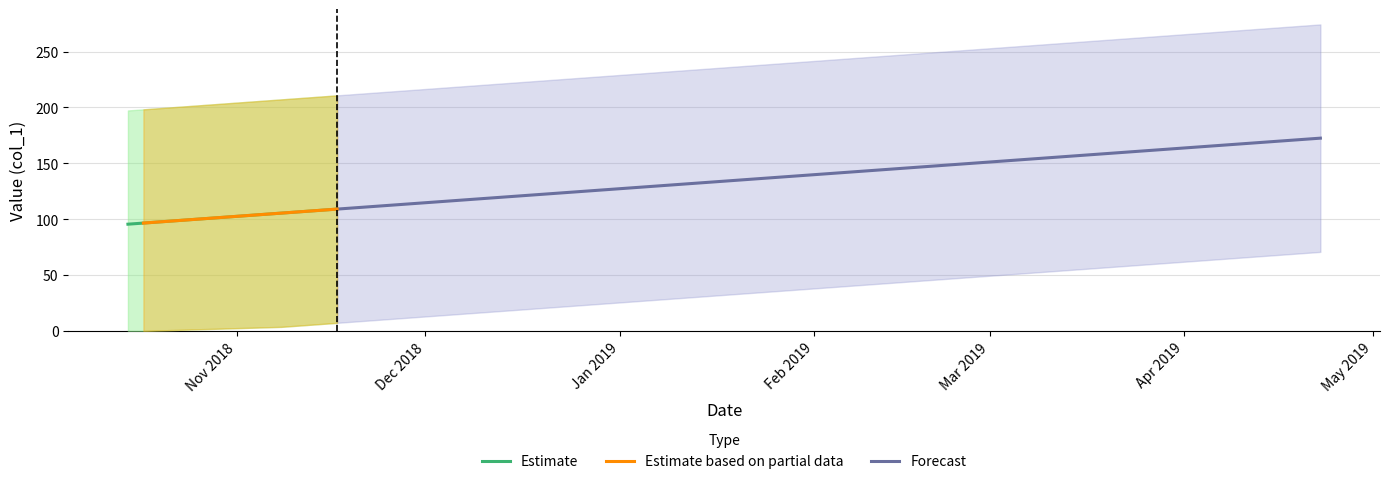

Where does the data first go above 83?

2018-10-14 18:03:22